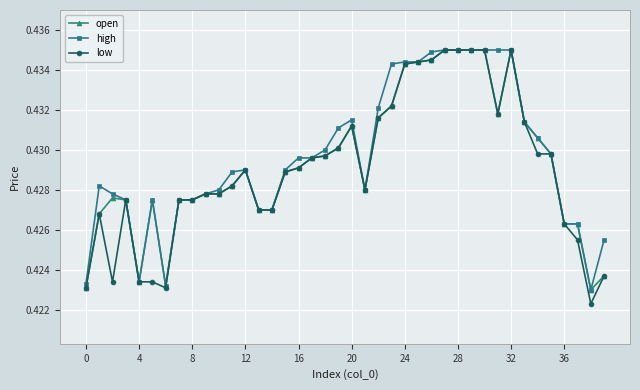

At how many categories does at least one series exceed 0?

40